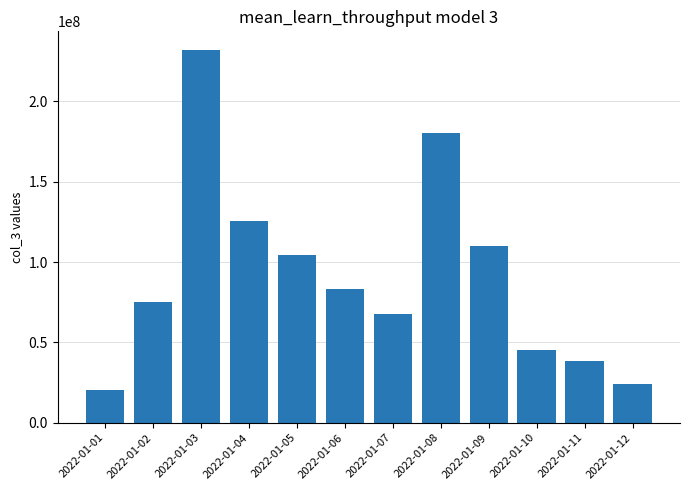

The chart shows a value of 76873501 at 2022-01-10. True or false?

False